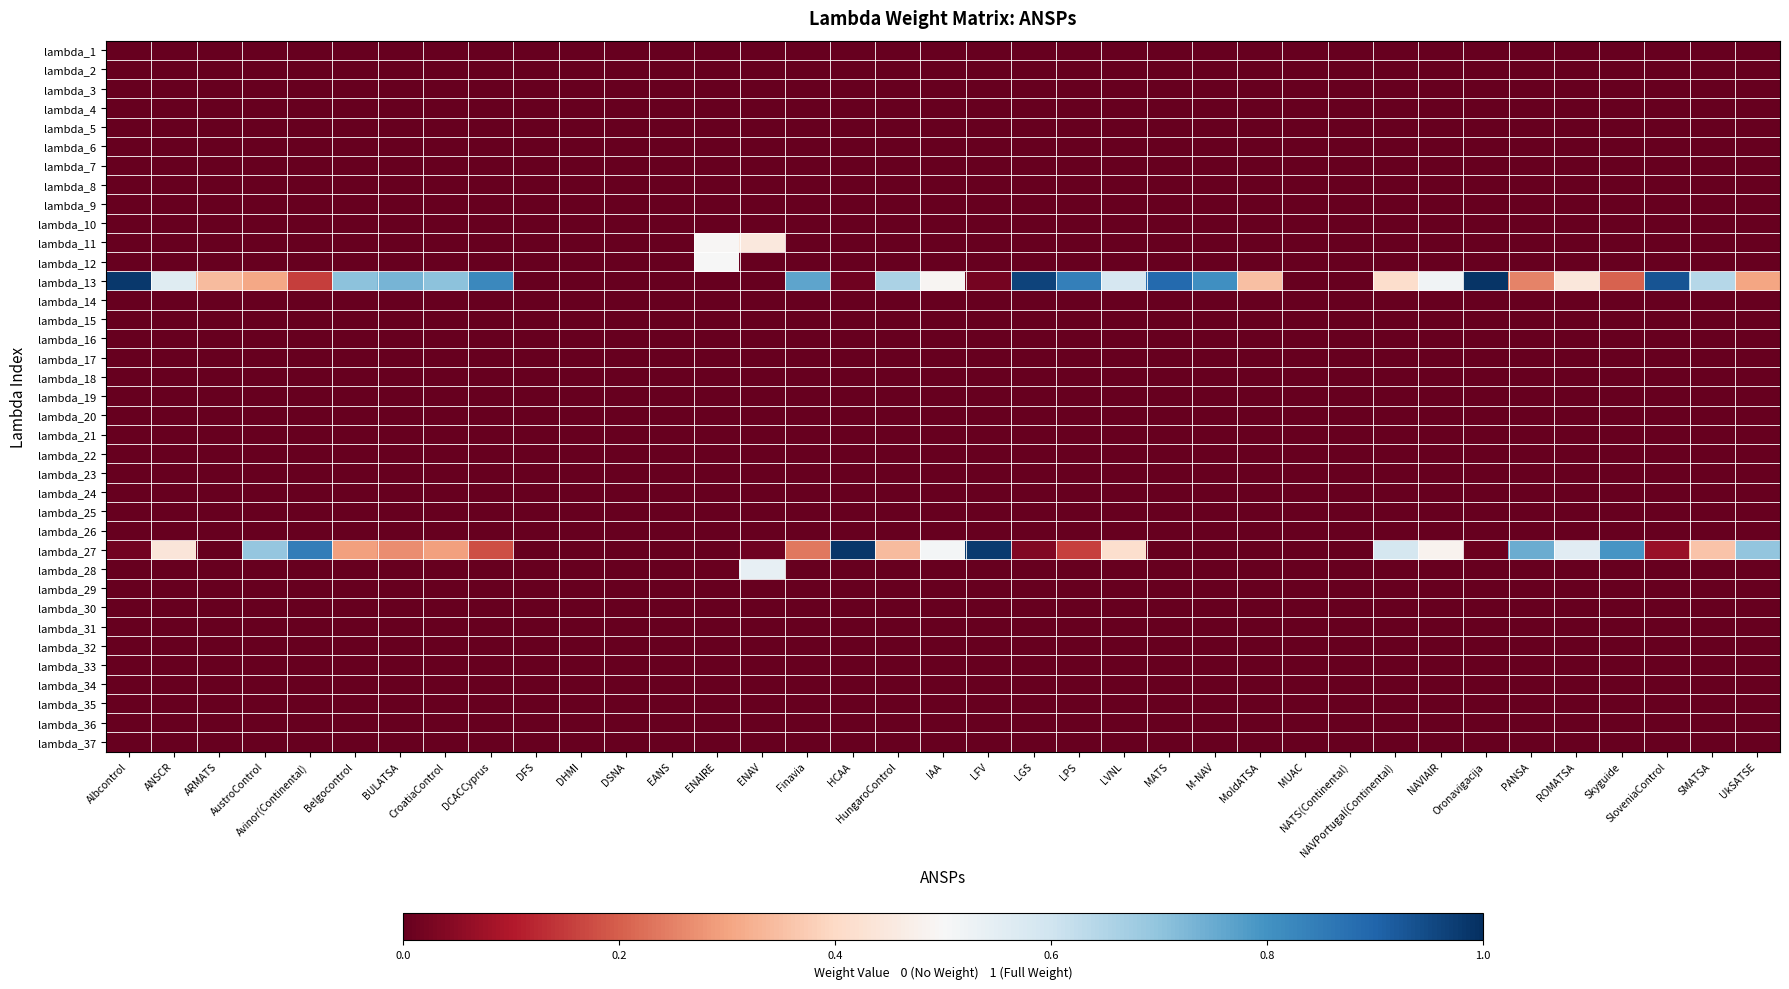

How many series are shown in this chart?

37